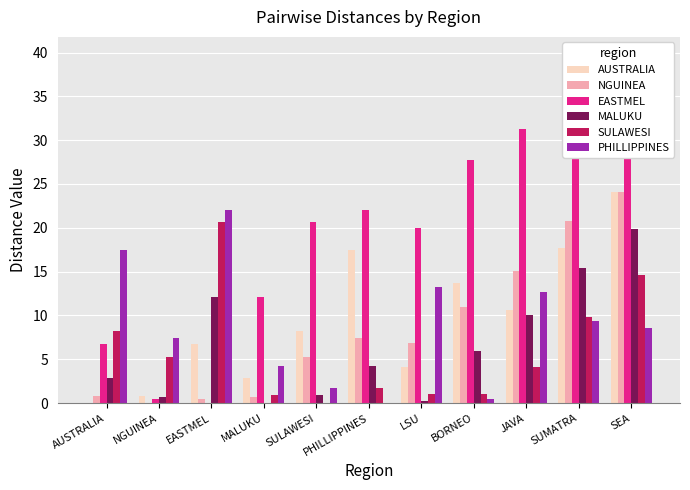

What are all the series names shown in the legend?

AUSTRALIA, NGUINEA, EASTMEL, MALUKU, SULAWESI, PHILLIPPINES